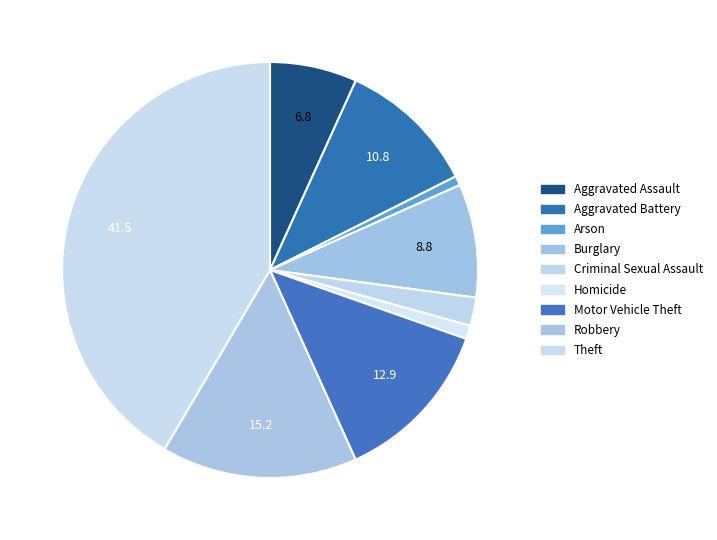

Do Criminal Sexual Assault and Aggravated Assault together represent more than half of the pie?

No